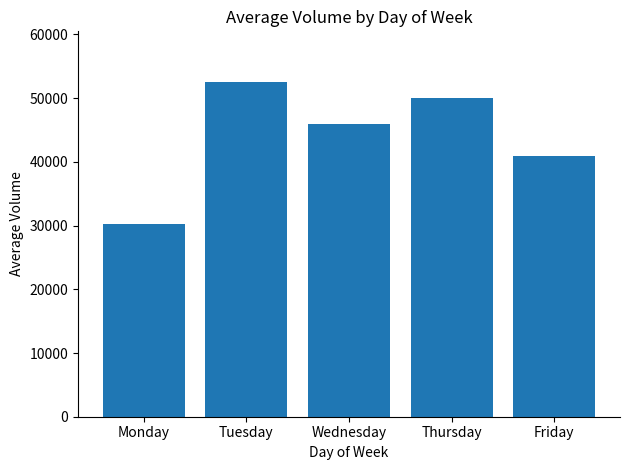

What is the difference between the values at Tuesday and Friday?

11696.9